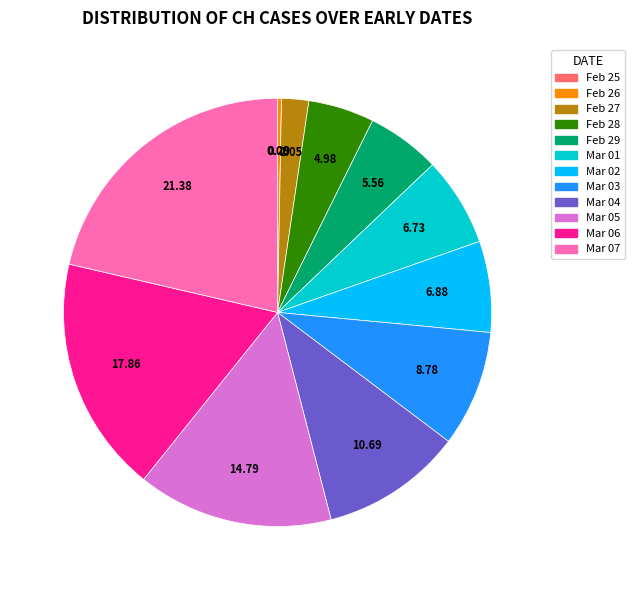

Is there any slice that represents more than half of the pie?

No